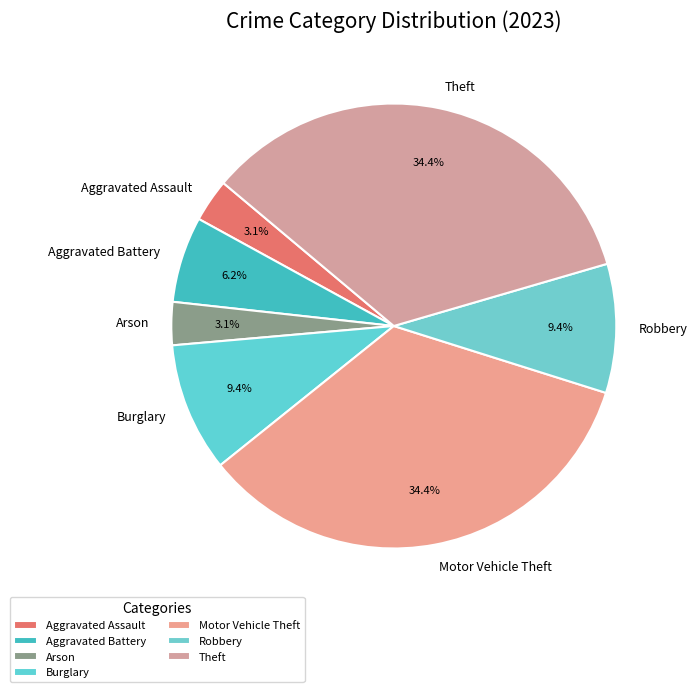

Between Arson and Theft, which is larger?

Theft